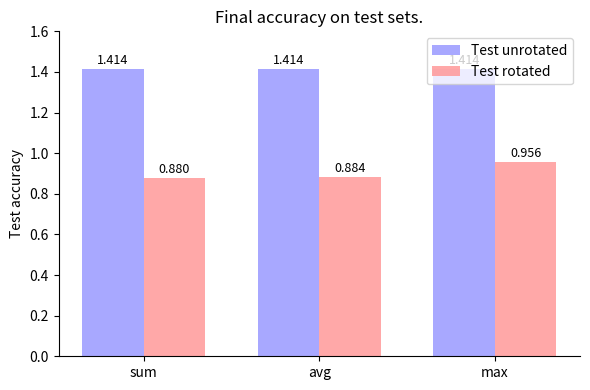

Which category has the lowest value across all series?

sum